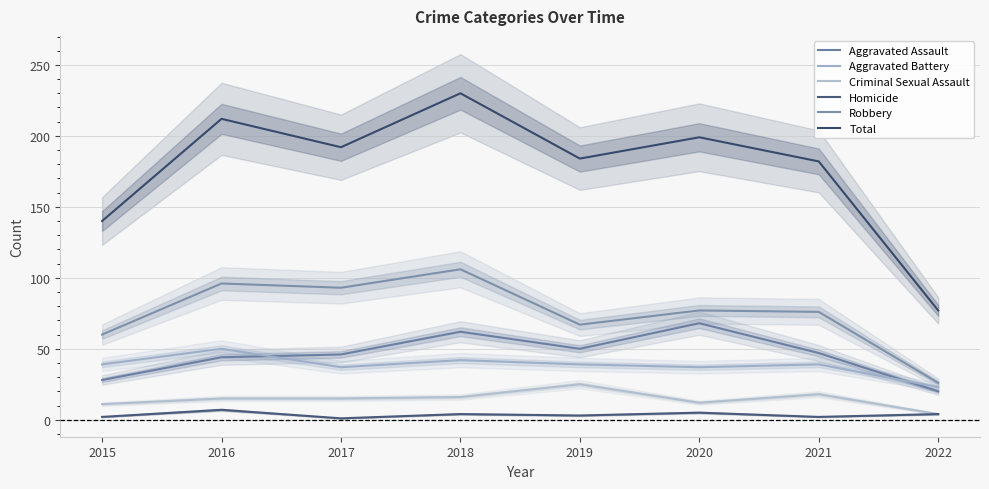

Reading left to right, what are all the values shown in this chart?

Aggravated Assault: 2015=28	2016=44	2017=46	2018=62	2019=50	2020=68	2021=47	2022=20
Aggravated Battery: 2015=39	2016=50	2017=37	2018=42	2019=39	2020=37	2021=39	2022=23
Criminal Sexual Assault: 2015=11	2016=15	2017=15	2018=16	2019=25	2020=12	2021=18	2022=4
Homicide: 2015=2	2016=7	2017=1	2018=4	2019=3	2020=5	2021=2	2022=4
Robbery: 2015=60	2016=96	2017=93	2018=106	2019=67	2020=77	2021=76	2022=26
Total: 2015=140	2016=212	2017=192	2018=230	2019=184	2020=199	2021=182	2022=77